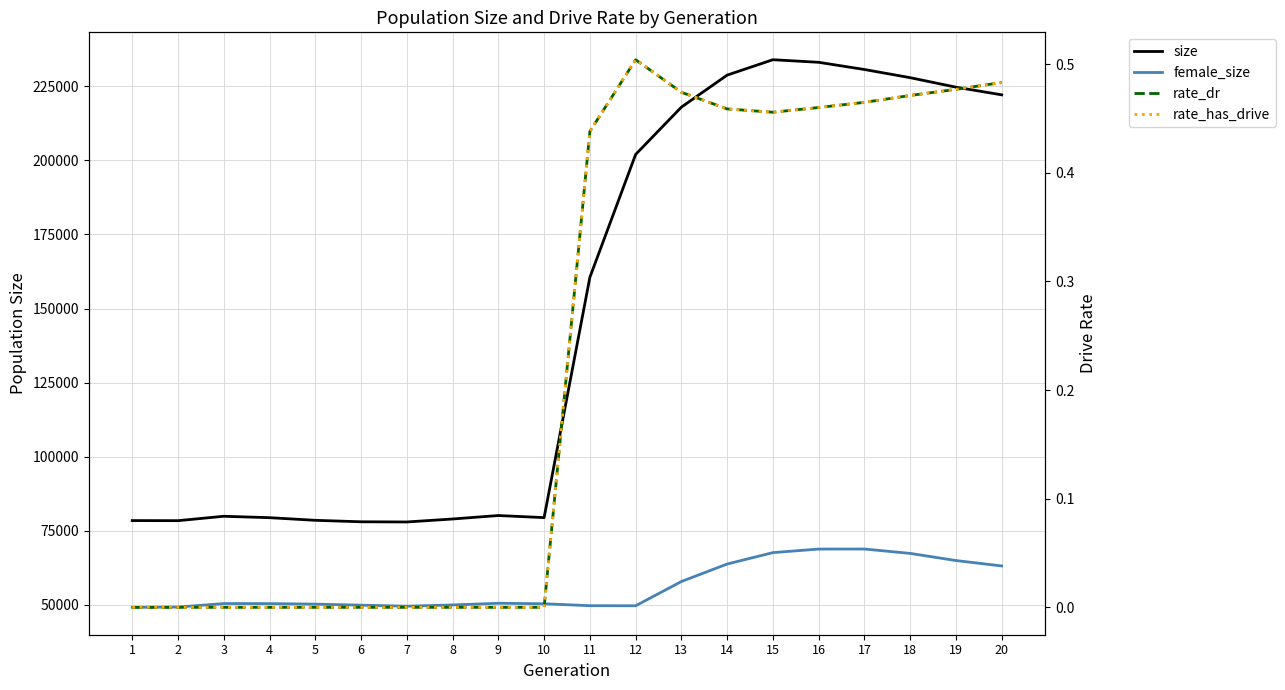

The value of female_size at 4 is 50398.0. True or false?

True